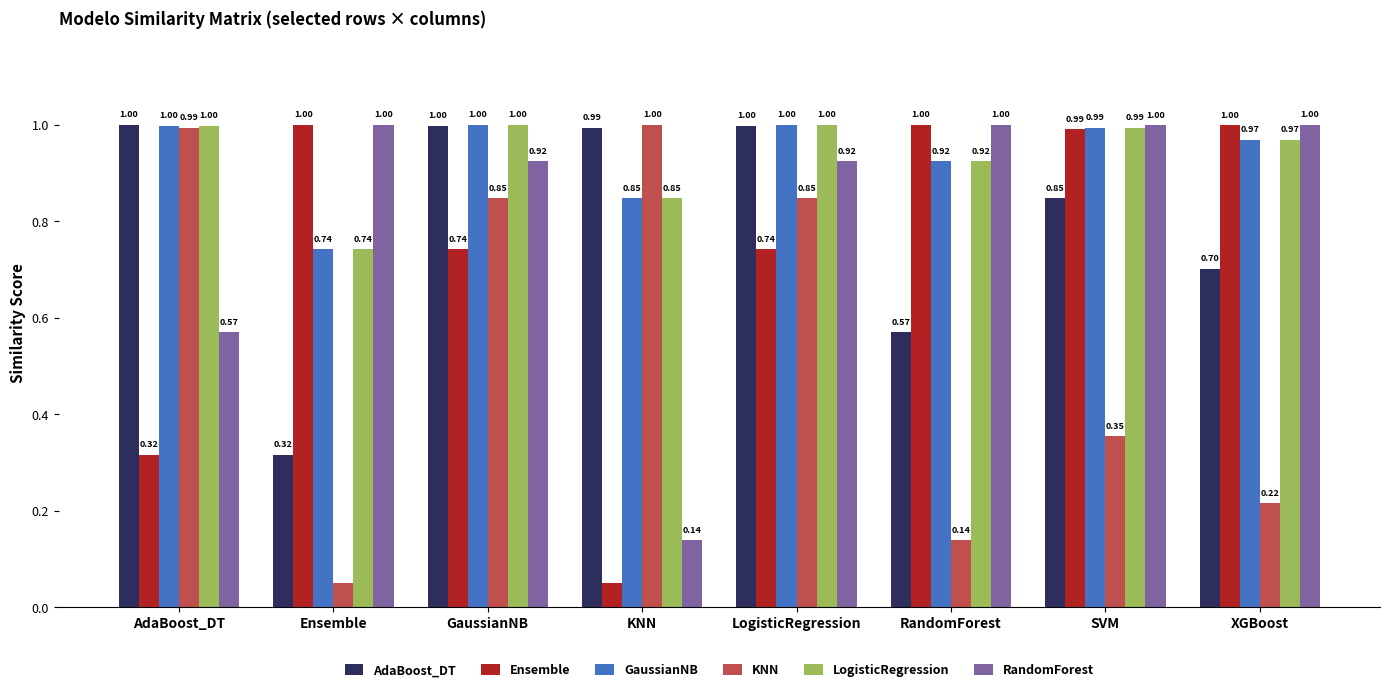

Between SVM and XGBoost, which series saw the biggest shift?

AdaBoost_DT